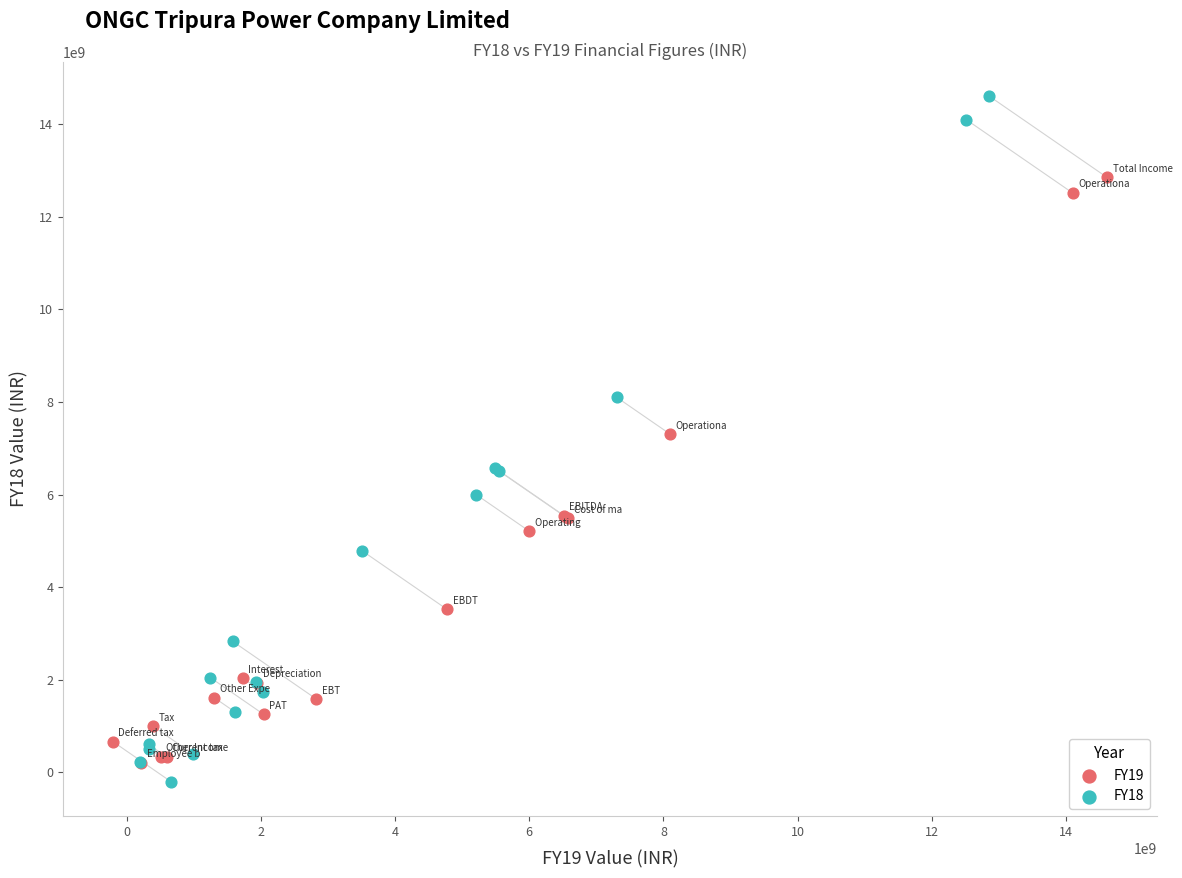

Which series has the widest spread of Y values?

FY18